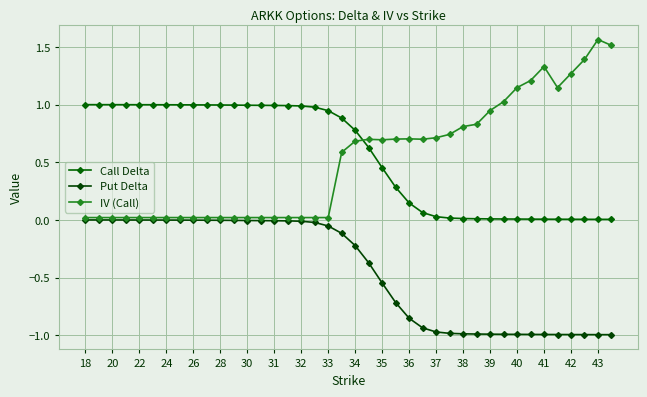

How many categories are shown in the chart?

40